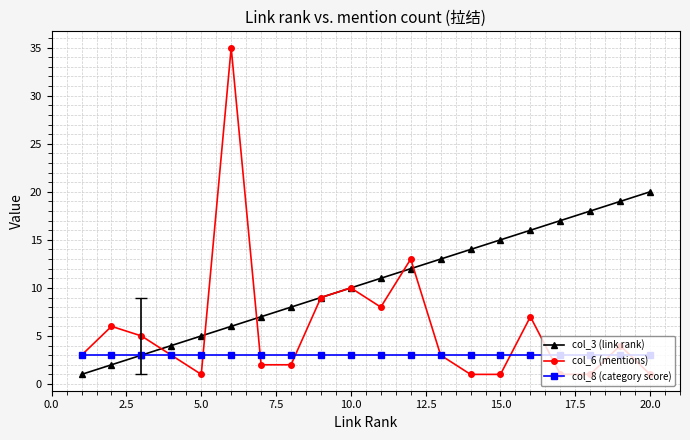

Which series has the largest total across all categories?

col_3 (link rank)